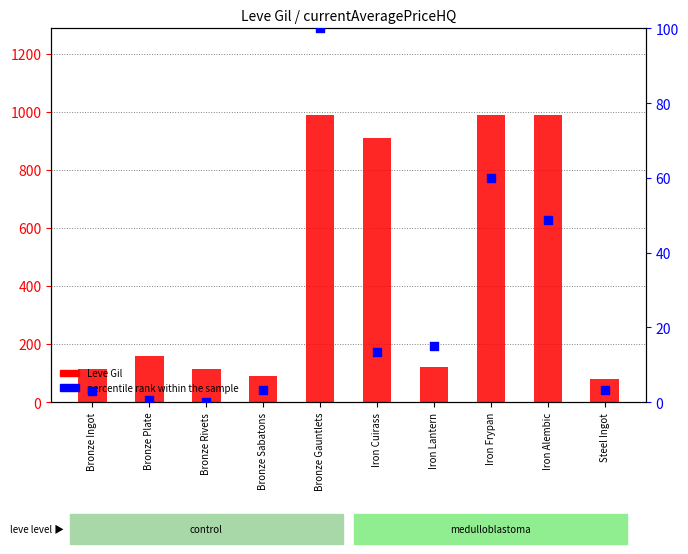

What is the total value across all series at Bronze Gauntlets?

1090.0